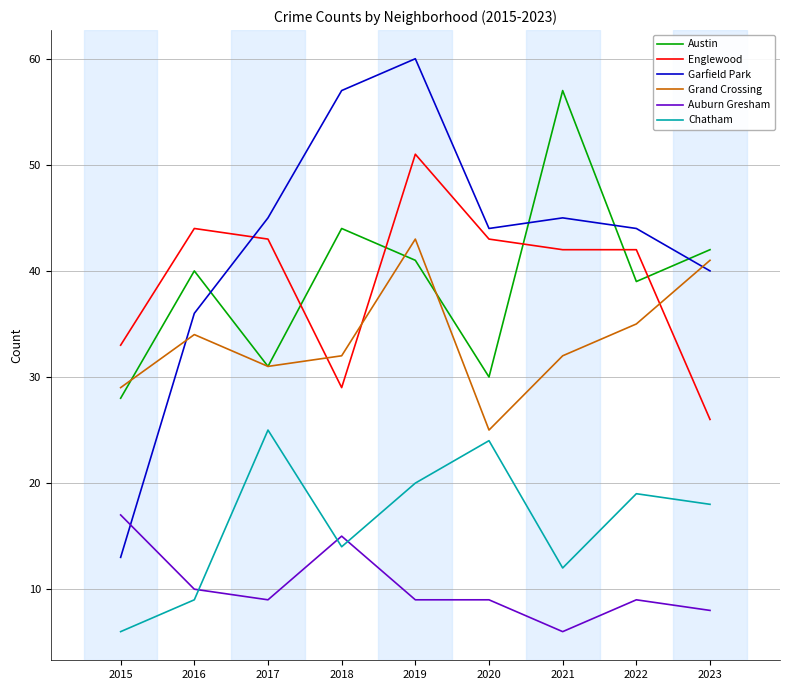

True or false: Auburn Gresham and Austin intersect in this chart.

False